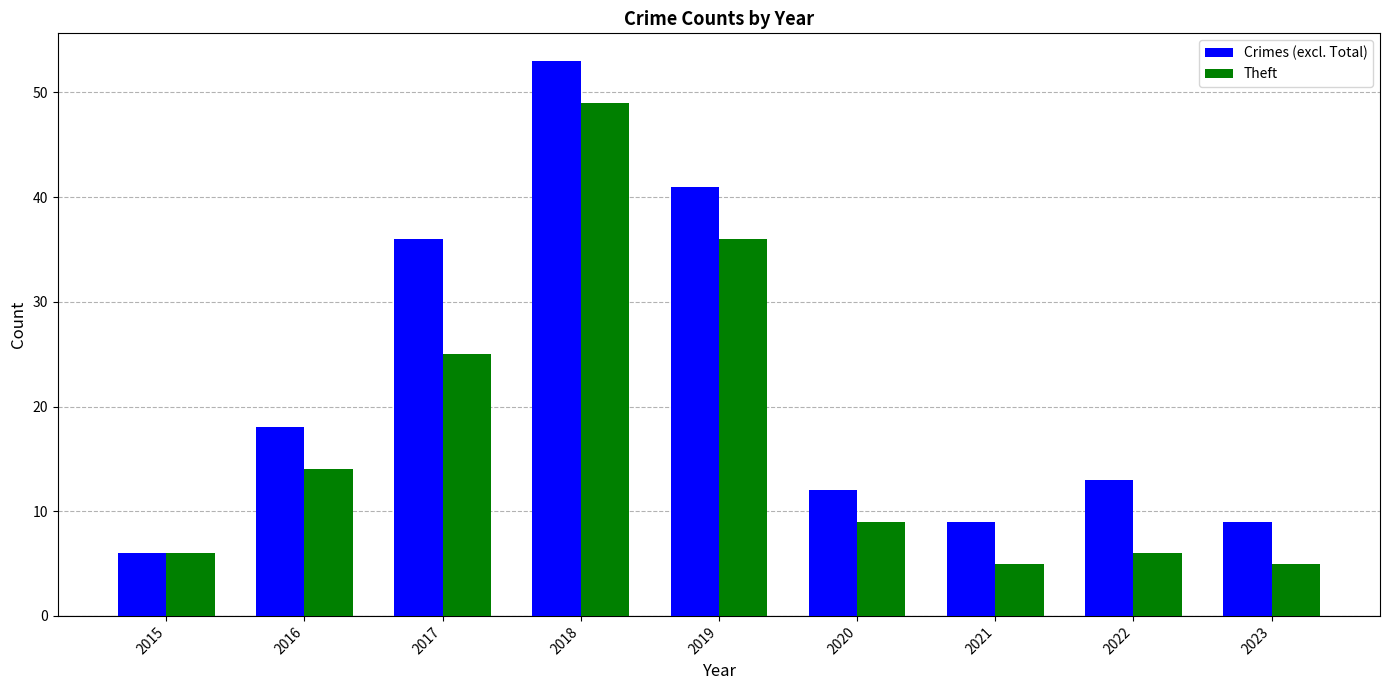

Does the chart contain stacked bars?

No